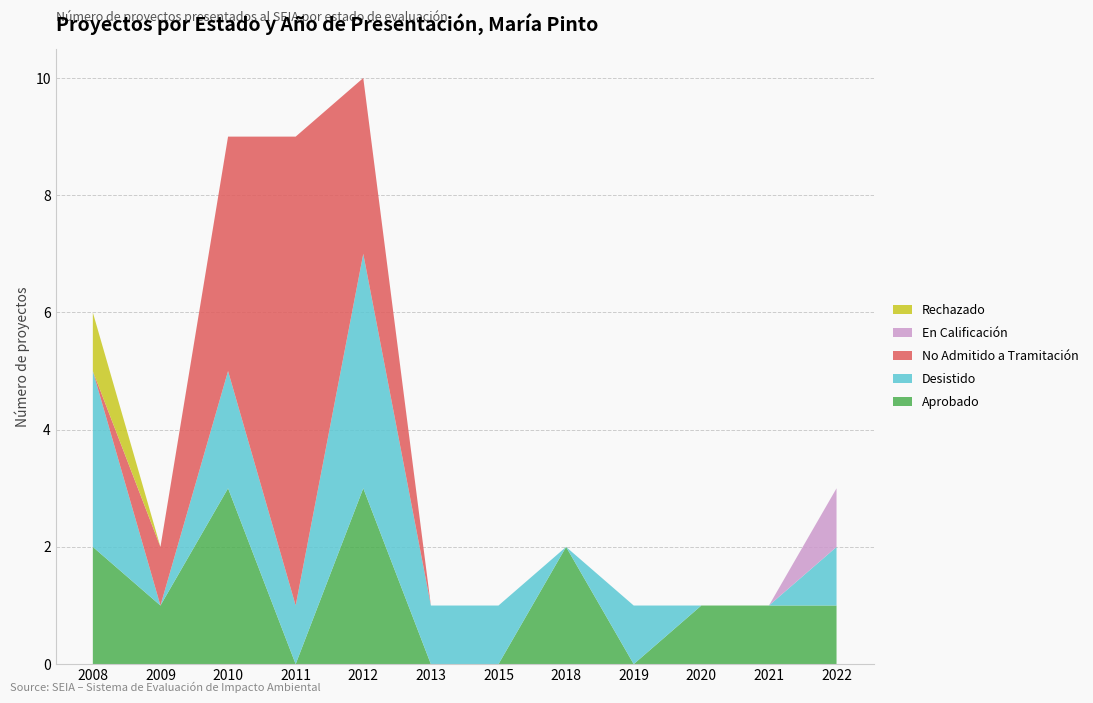

Reading right to left, list all the values displayed in this chart.

Aprobado: 2022=1	2021=1	2020=1	2019=0	2018=2	2015=0	2013=0	2012=3	2011=0	2010=3	2009=1	2008=2
Desistido: 2022=1	2021=0	2020=0	2019=1	2018=0	2015=1	2013=1	2012=4	2011=1	2010=2	2009=0	2008=3
No Admitido a Tramitación: 2022=0	2021=0	2020=0	2019=0	2018=0	2015=0	2013=0	2012=3	2011=8	2010=4	2009=1	2008=0
En Calificación: 2022=1	2021=0	2020=0	2019=0	2018=0	2015=0	2013=0	2012=0	2011=0	2010=0	2009=0	2008=0
Rechazado: 2022=0	2021=0	2020=0	2019=0	2018=0	2015=0	2013=0	2012=0	2011=0	2010=0	2009=0	2008=1